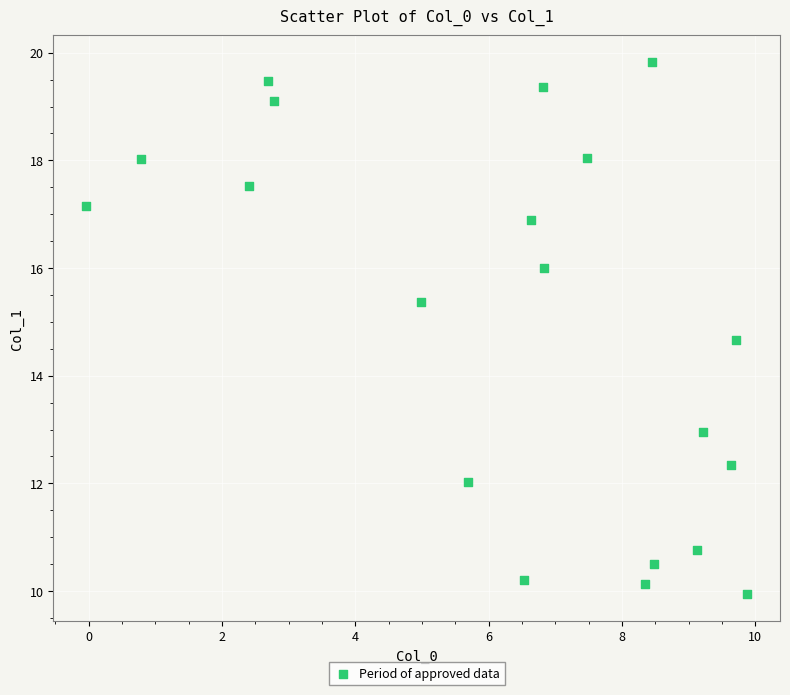

What is the range of Y values (max minus min)?

9.9